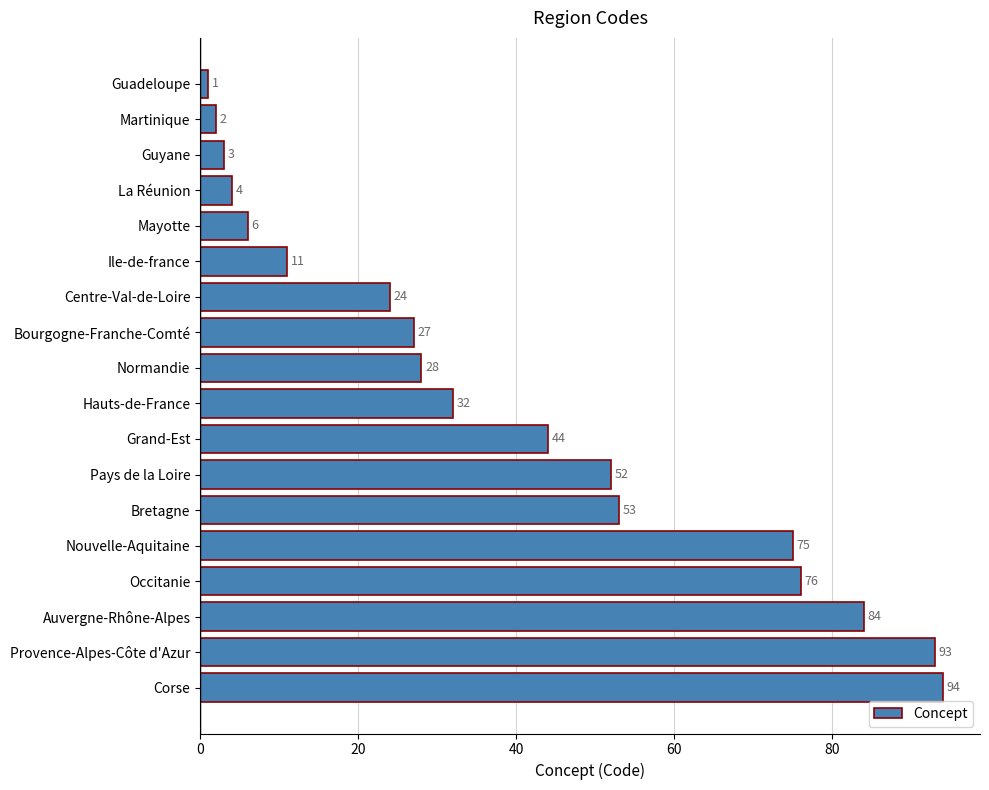

At which category does the chart reach its peak across all series?

Corse